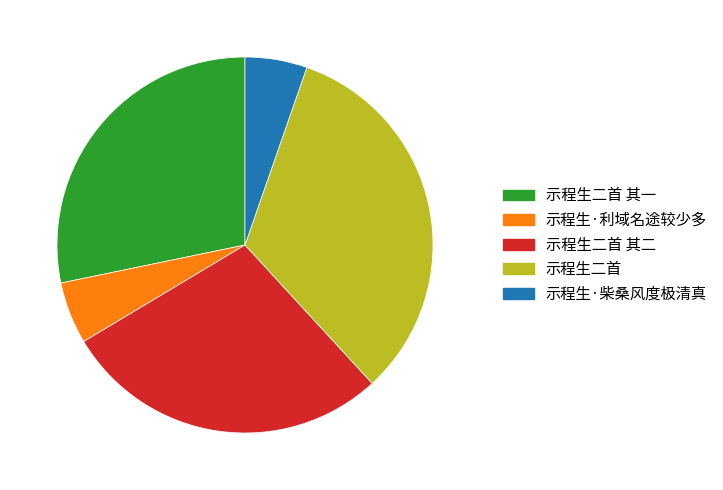

Does 示程生·柴桑风度极清真 represent more than half of the total?

No